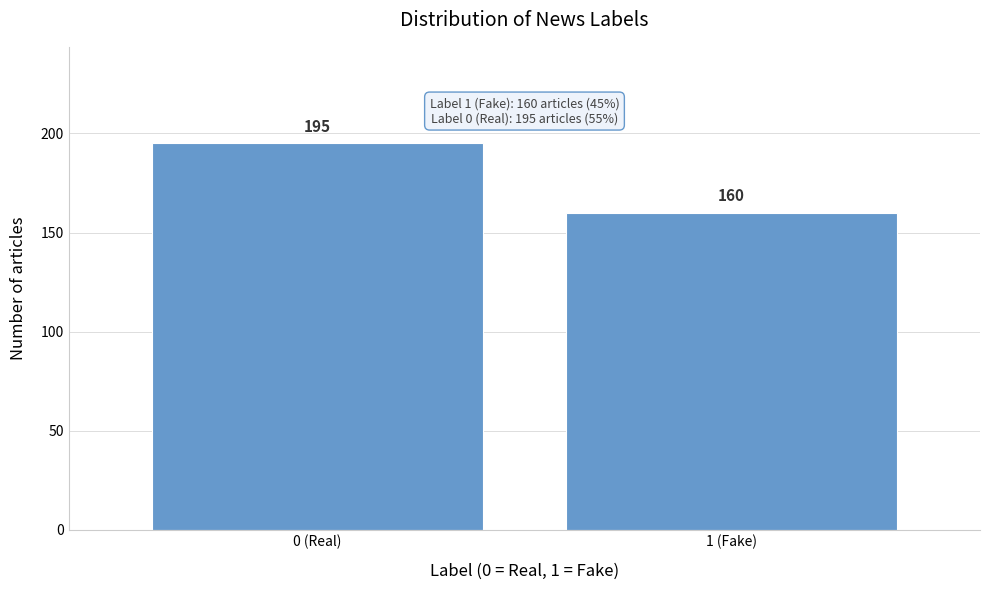

Reading right to left, transcribe all the data shown in this chart.

160	195